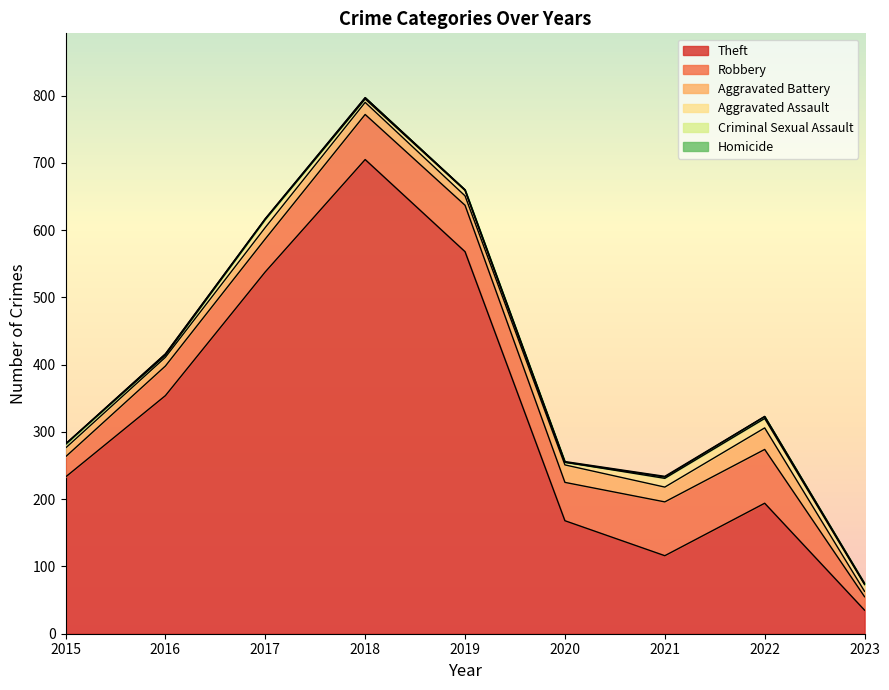

Reading left to right, transcribe all the data shown in this chart.

Theft: 2015=233	2016=354	2017=538	2018=705	2019=568	2020=168	2021=116	2022=194	2023=35
Robbery: 2015=30	2016=44	2017=49	2018=67	2019=69	2020=57	2021=80	2022=80	2023=20
Aggravated Battery: 2015=13	2016=13	2017=17	2018=18	2019=14	2020=26	2021=22	2022=32	2023=8
Aggravated Assault: 2015=6	2016=3	2017=12	2018=5	2019=8	2020=4	2021=13	2022=14	2023=10
Criminal Sexual Assault: 2015=0	2016=2	2017=1	2018=2	2019=1	2020=0	2021=2	2022=3	2023=1
Homicide: 2015=0	2016=0	2017=0	2018=0	2019=0	2020=1	2021=1	2022=0	2023=1